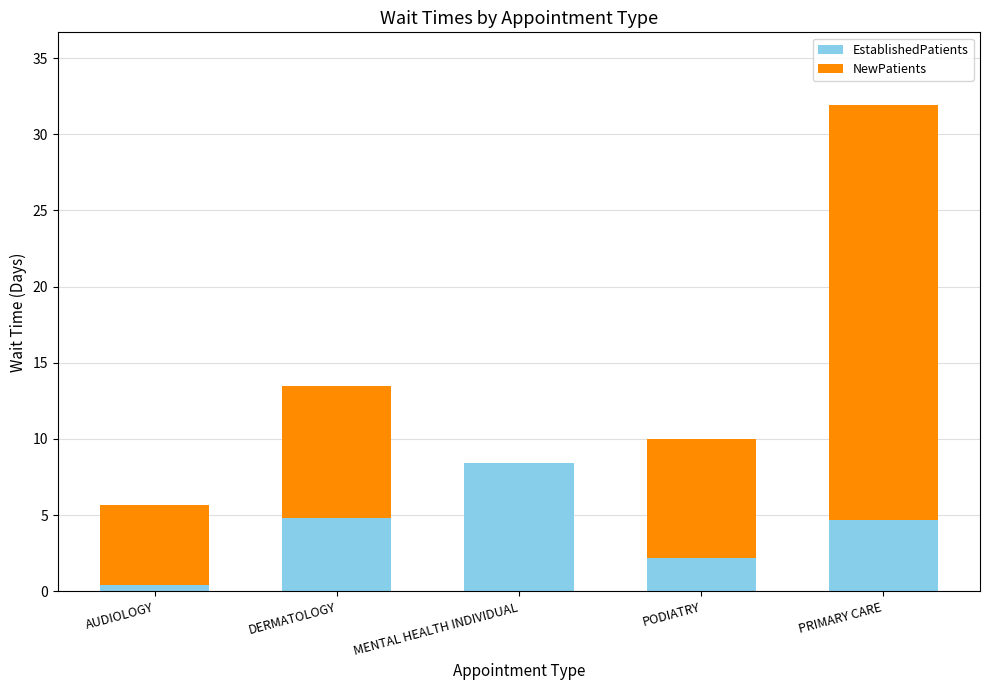

Are the bars grouped side by side (vs. stacked)?

No